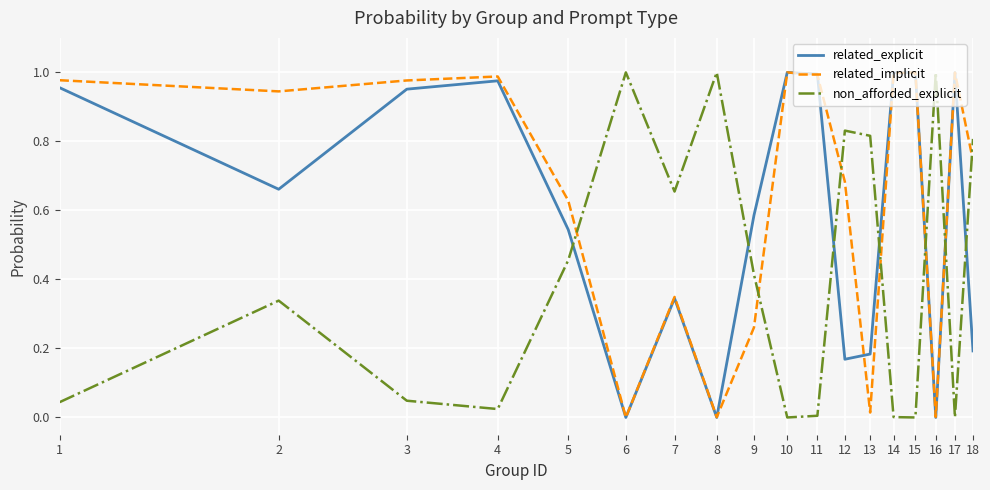

List the series in order of their overall mean, highest first.

related_implicit, related_explicit, non_afforded_explicit